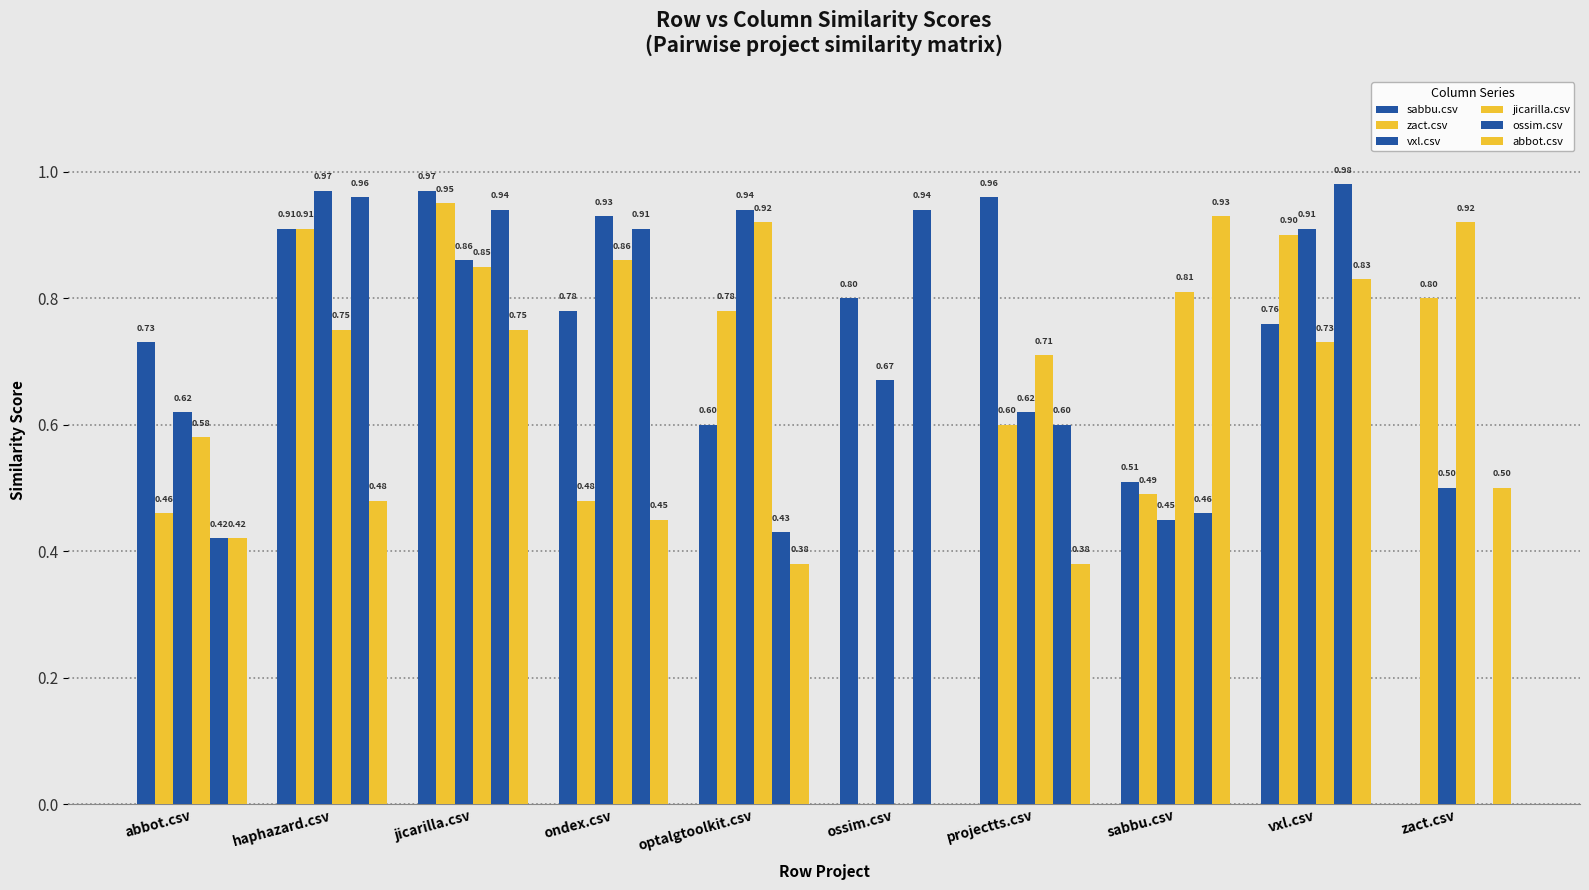

Does the chart contain stacked bars?

No